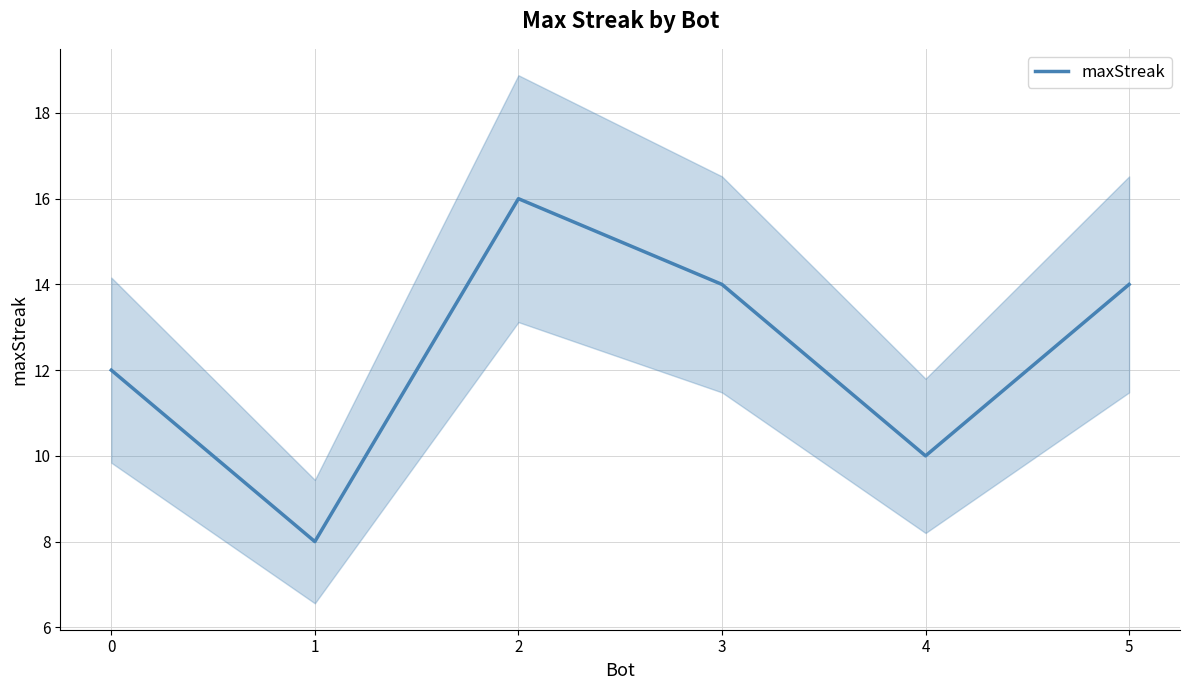

Is it true that the value at 4 is 13?

False